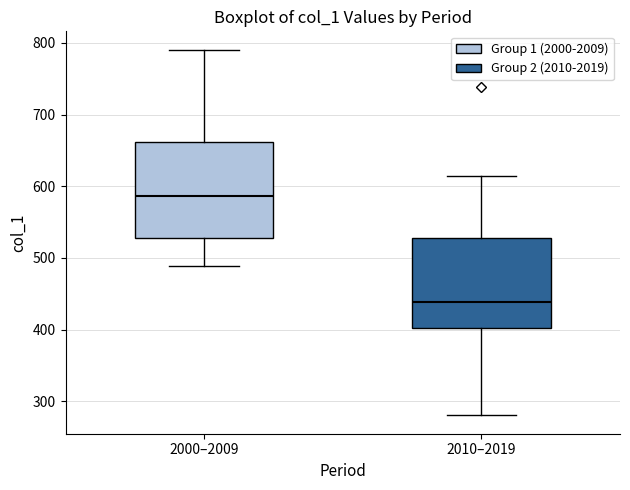

Where does the median line of the box for 2000–2009 sit on the y-axis? The values are not printed on the chart, so give them approximately, as read against the axis.

590